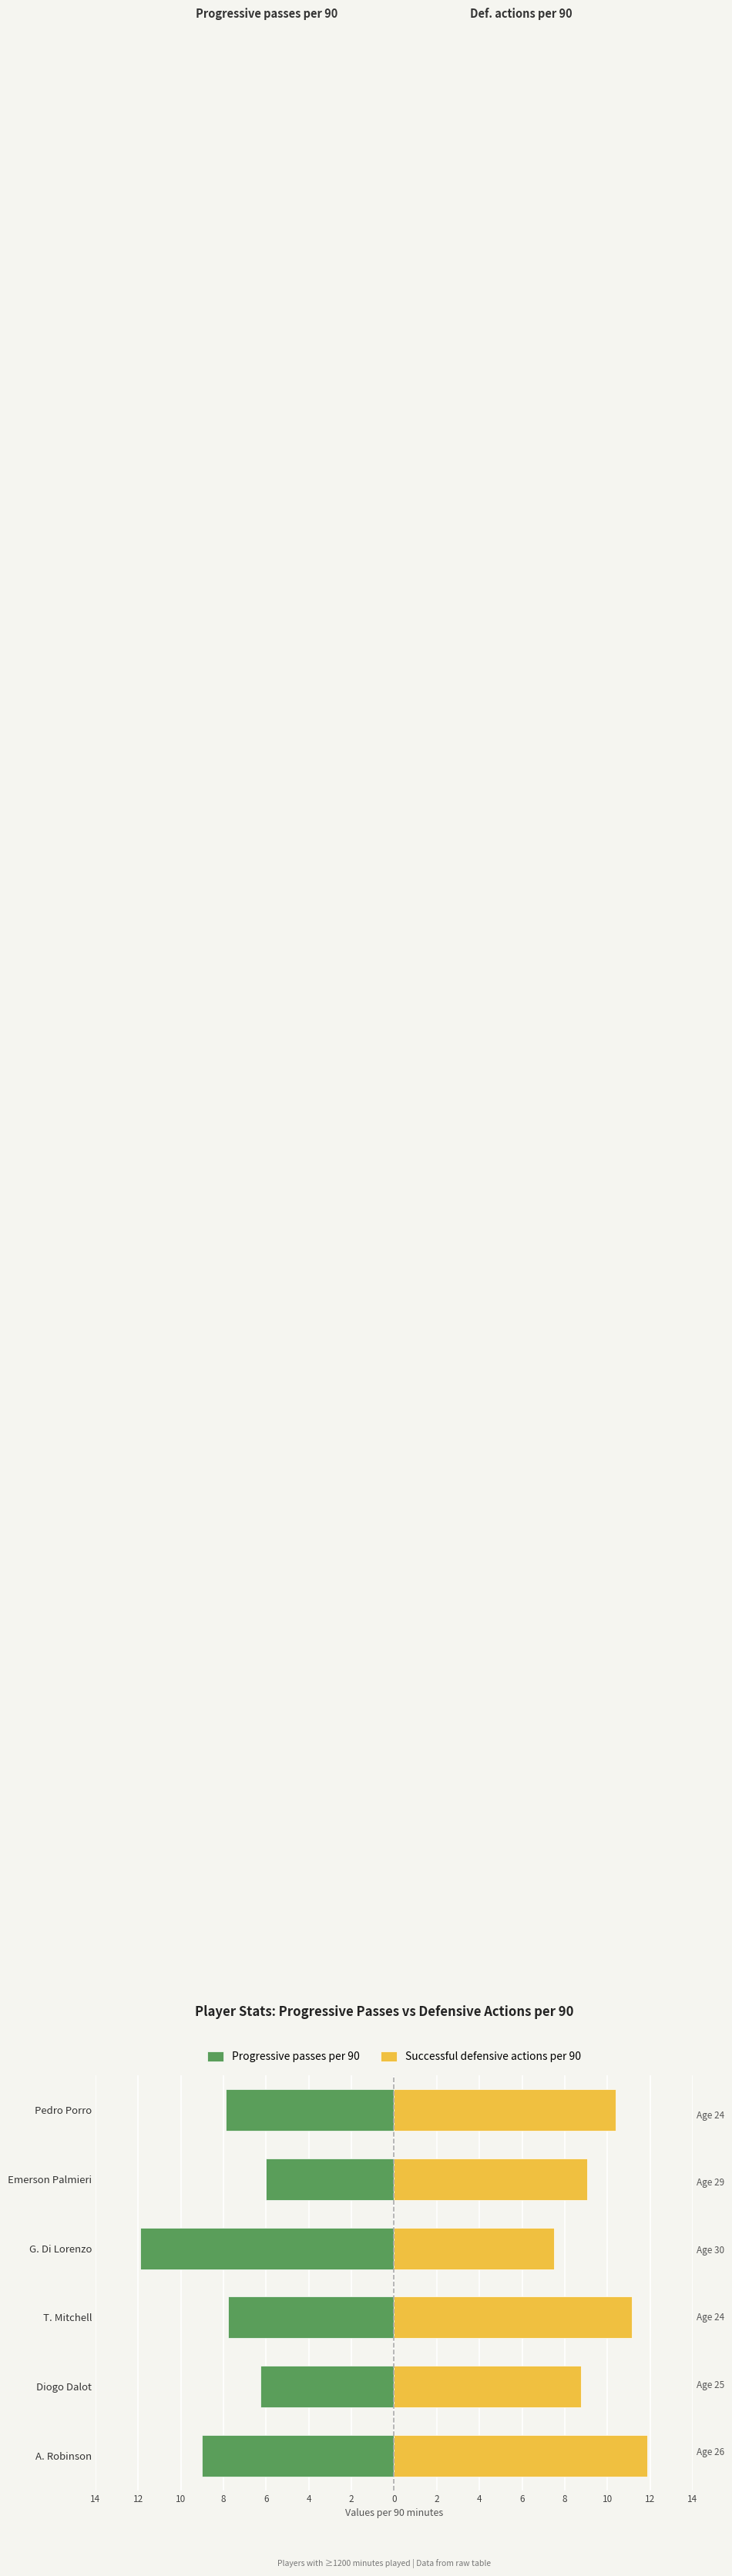

How many distinct data groups are displayed?

2